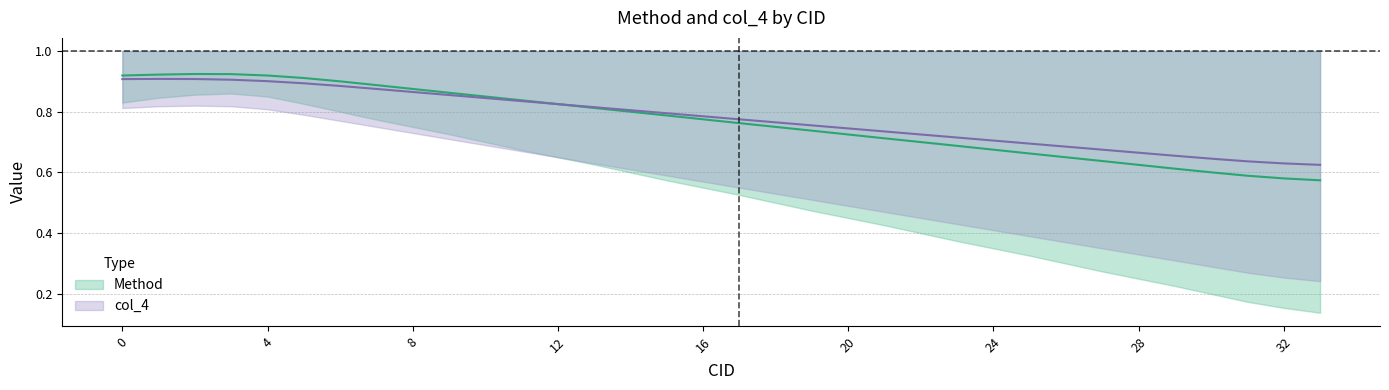

What is the smallest value displayed?

0.6